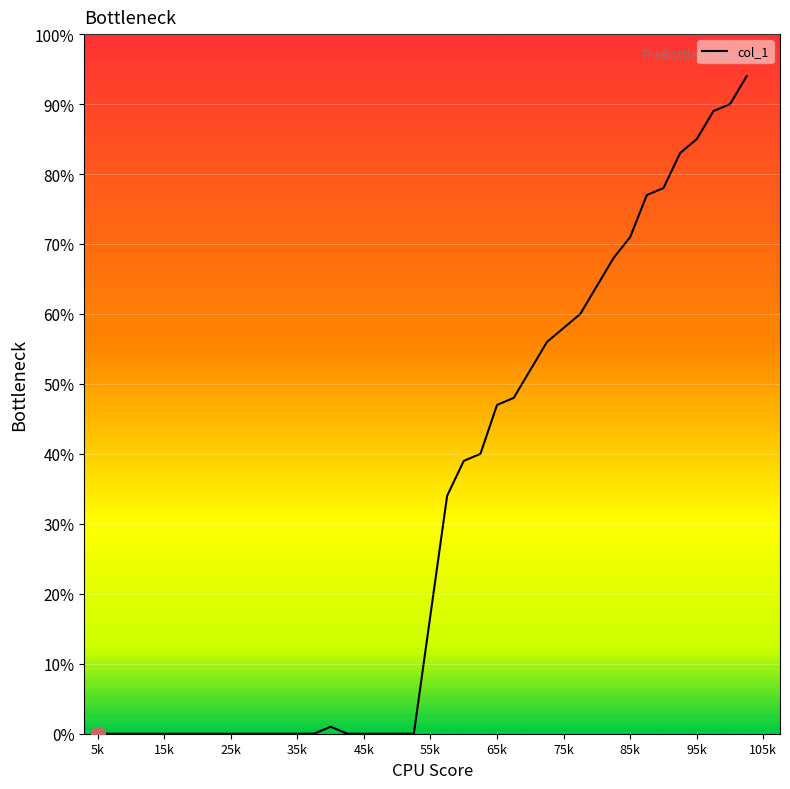

Is this an area chart (filled region under the line)?

Yes